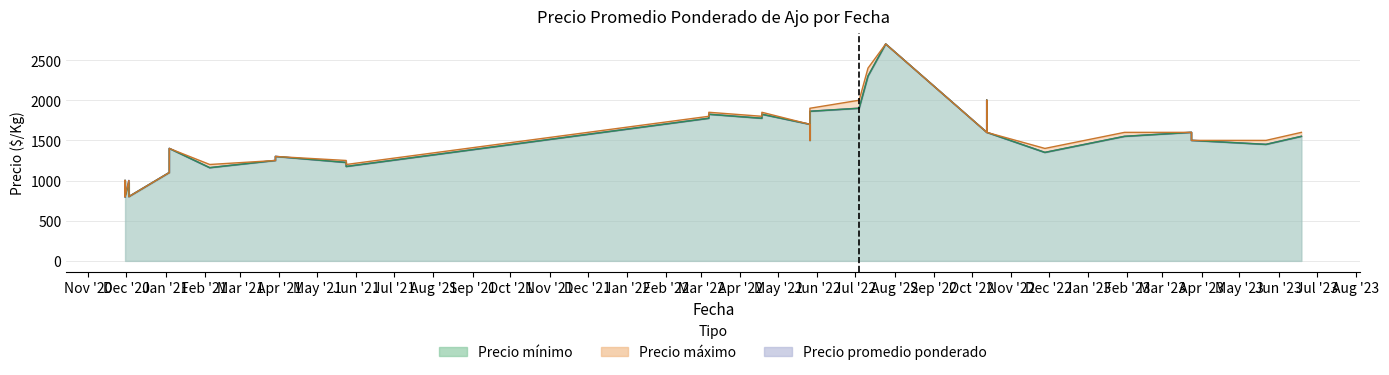

The value of Precio minimo at 2022-03-07 is 1825. True or false?

True